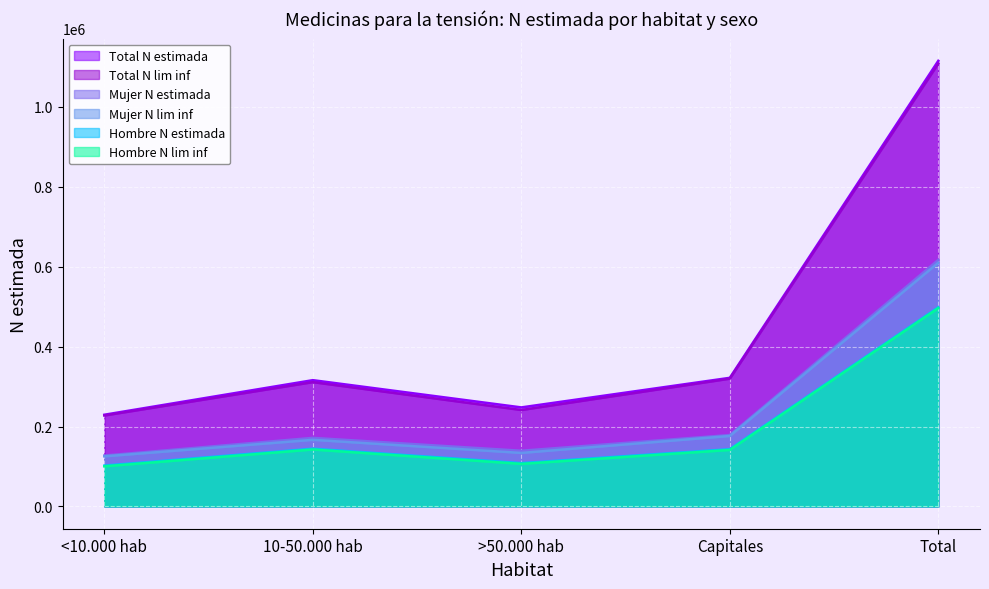

What is the label of the 3rd point from the right?

>50.000 hab